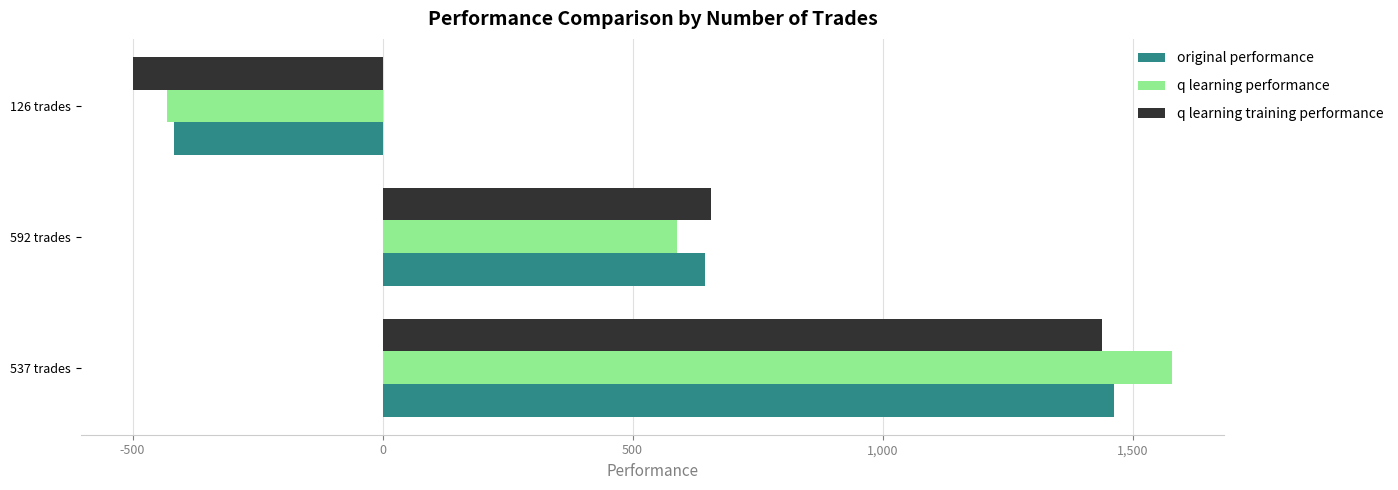

The value of q learning training performance at 537 trades is 866.0. True or false?

False